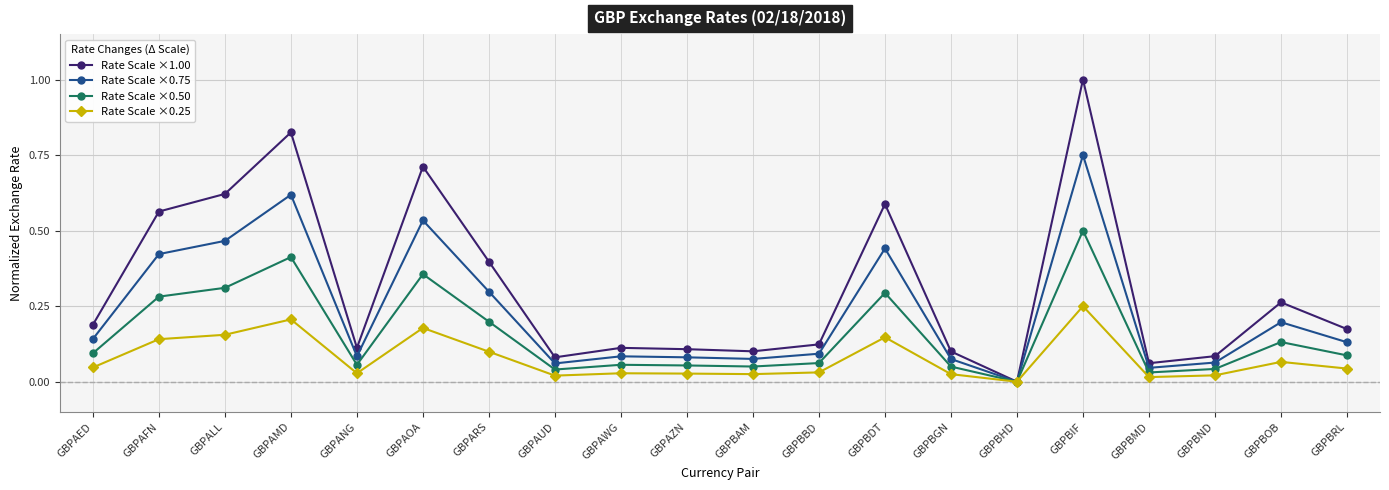

What is the label of the 16th point from the left?

GBPBIF